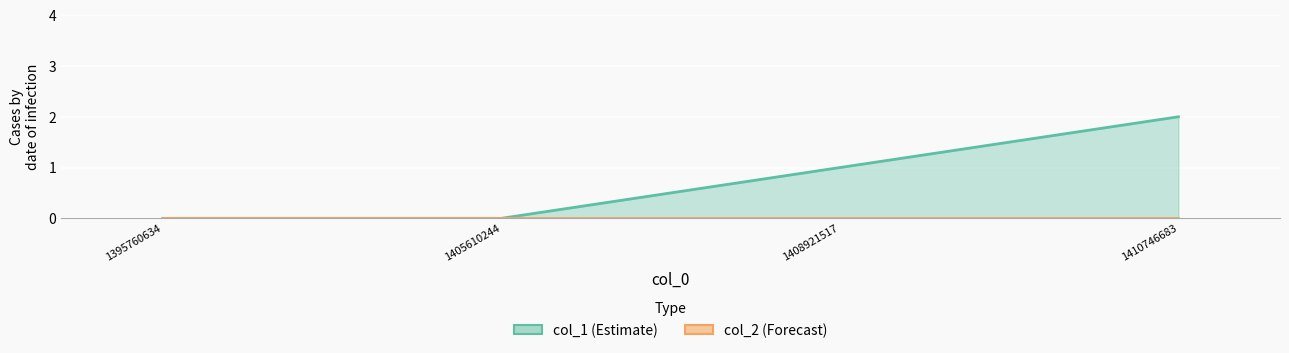

The value at 1405610244 is 0. True or false?

True